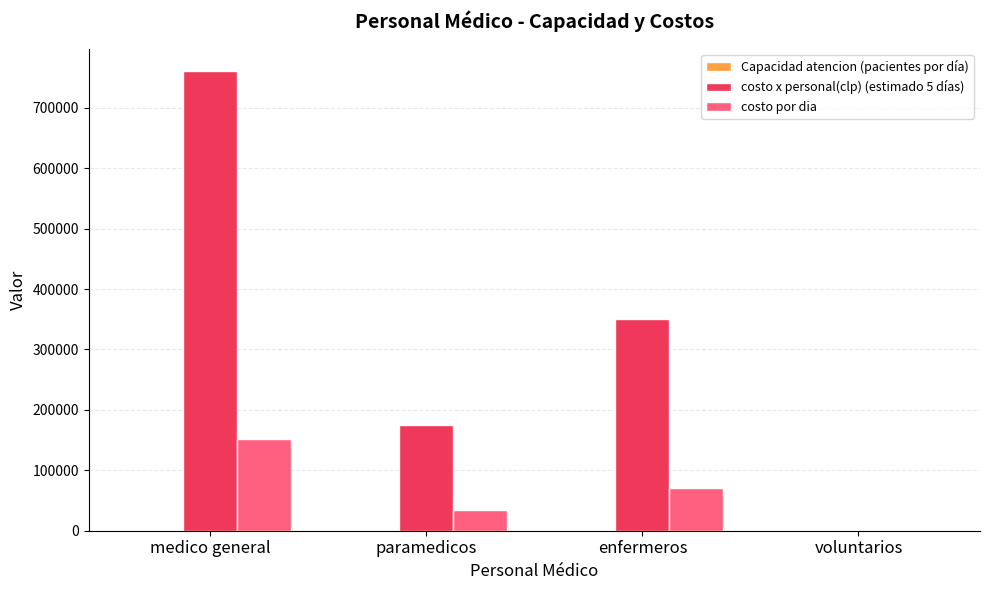

At which label does costo por dia reach its peak?

medico general